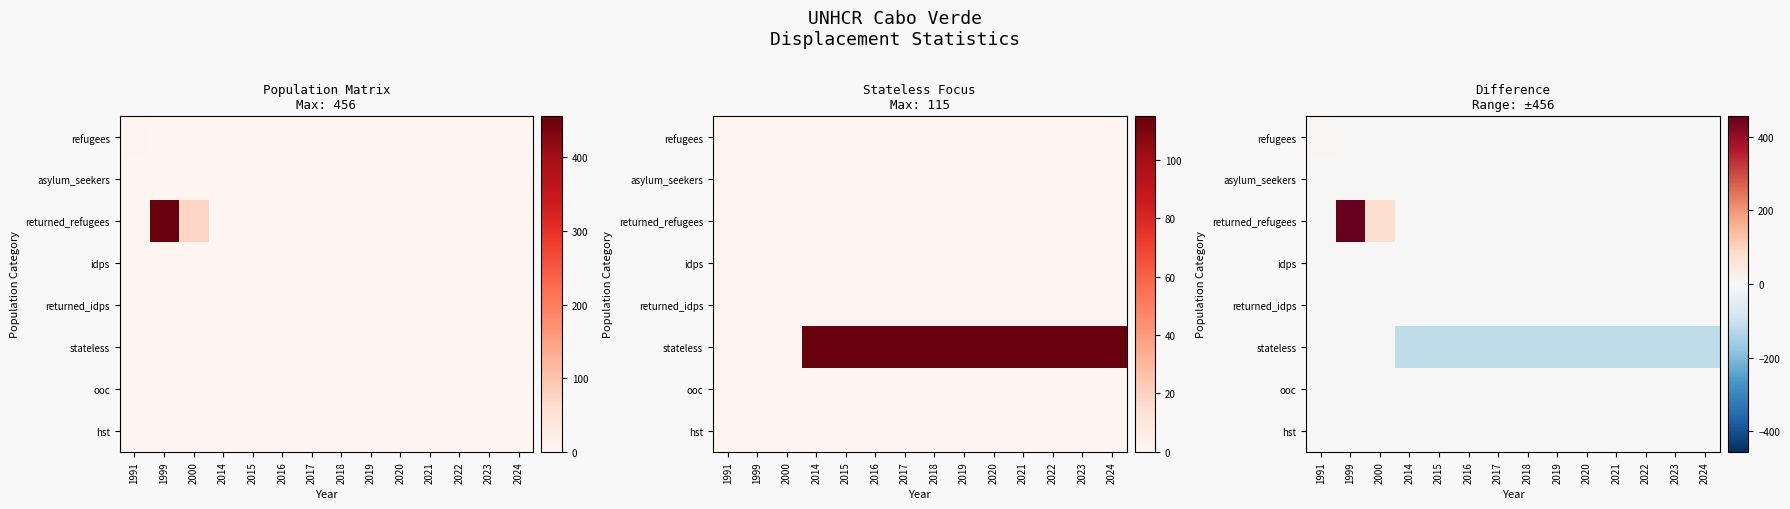

Rank the categories by refugees value from lowest to highest.

1999, 2000, 2014, 2015, 2016, 2017, 2018, 2019, 2020, 2021, 2022, 2023, 2024, 1991